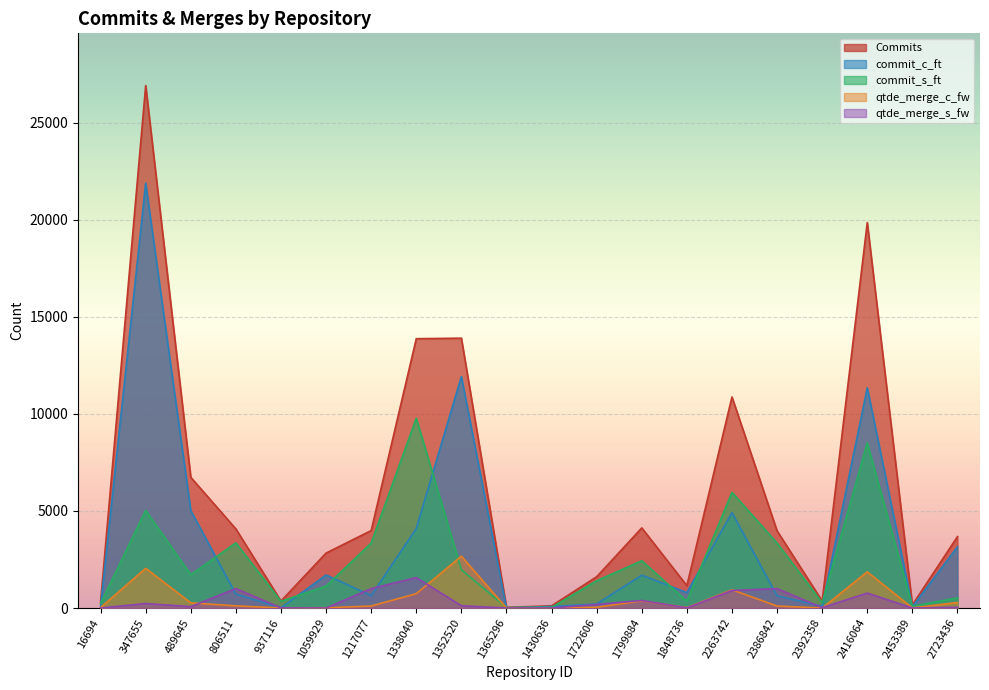

Which series changed the most between 489645 and 1848736?

Commits